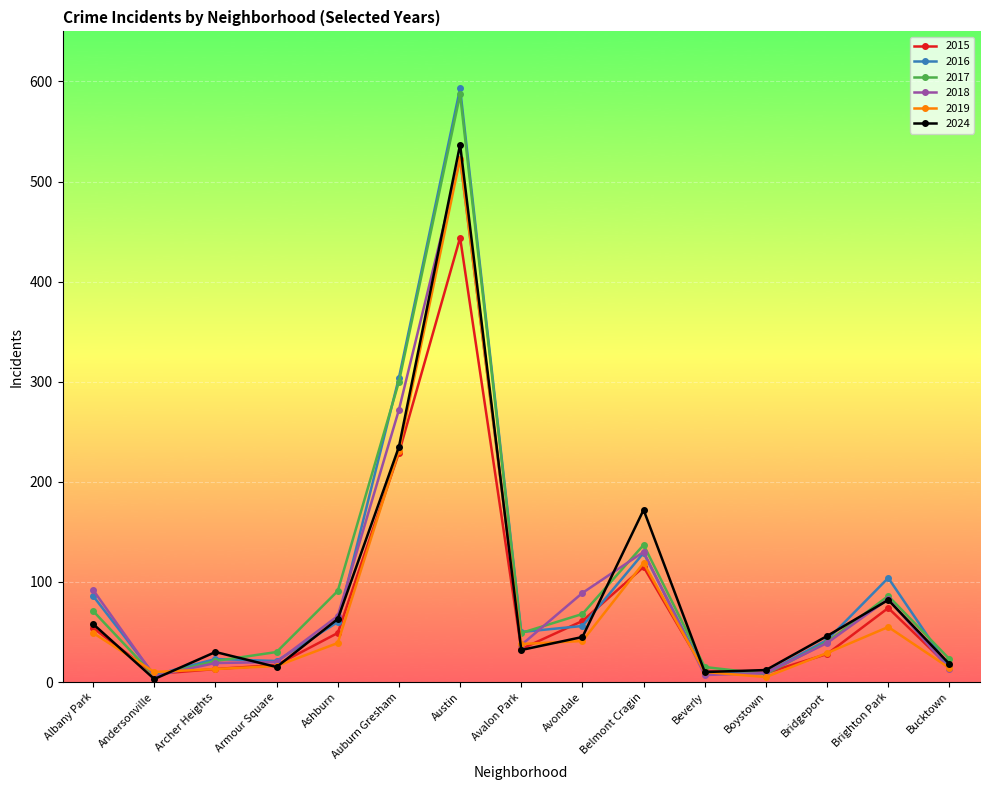

How many distinct data groups are displayed?

6